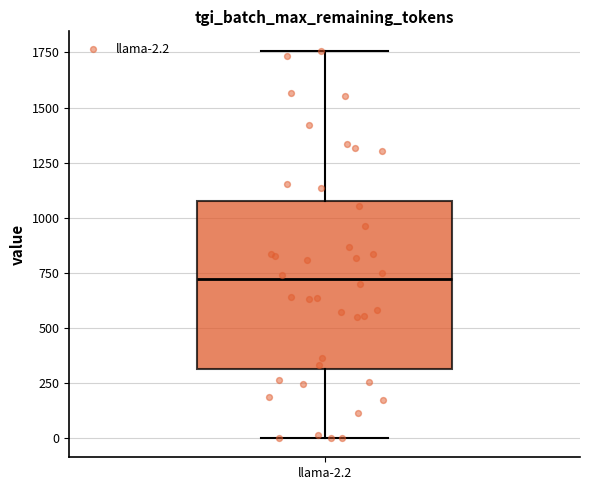

Where does the median line of the box for llama-2.2 sit on the y-axis? The values are not printed on the chart, so give them approximately, as read against the axis.

700